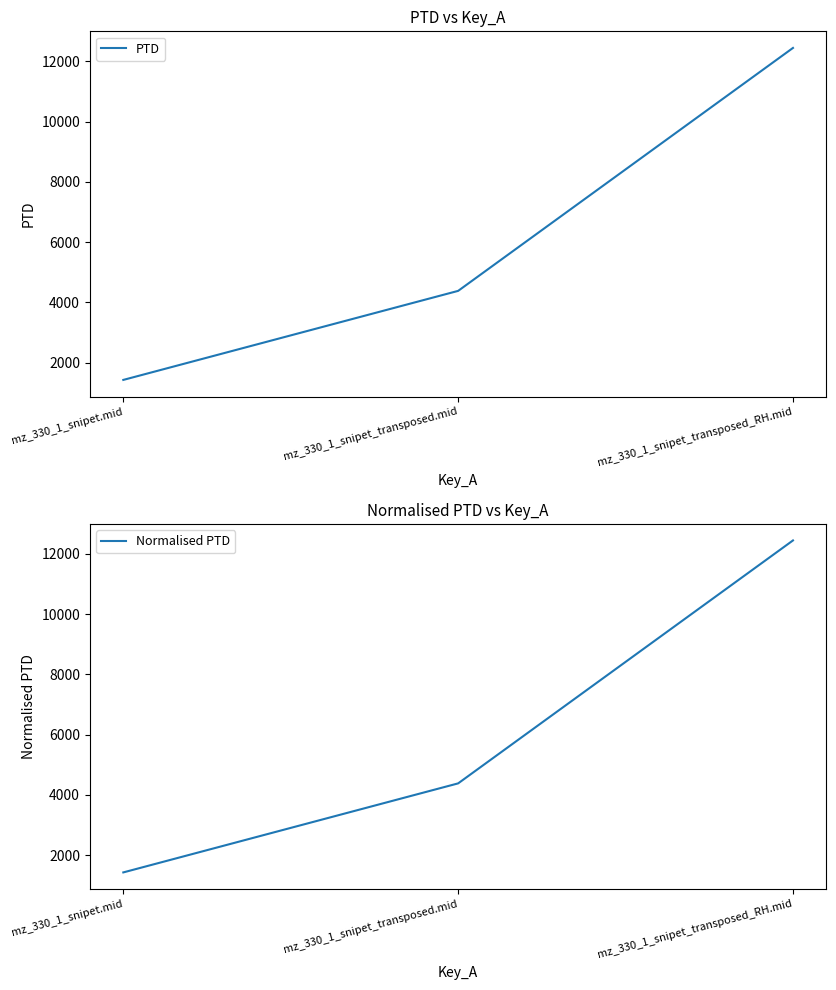

What position from the left is mz_330_1_snipet.mid?

1